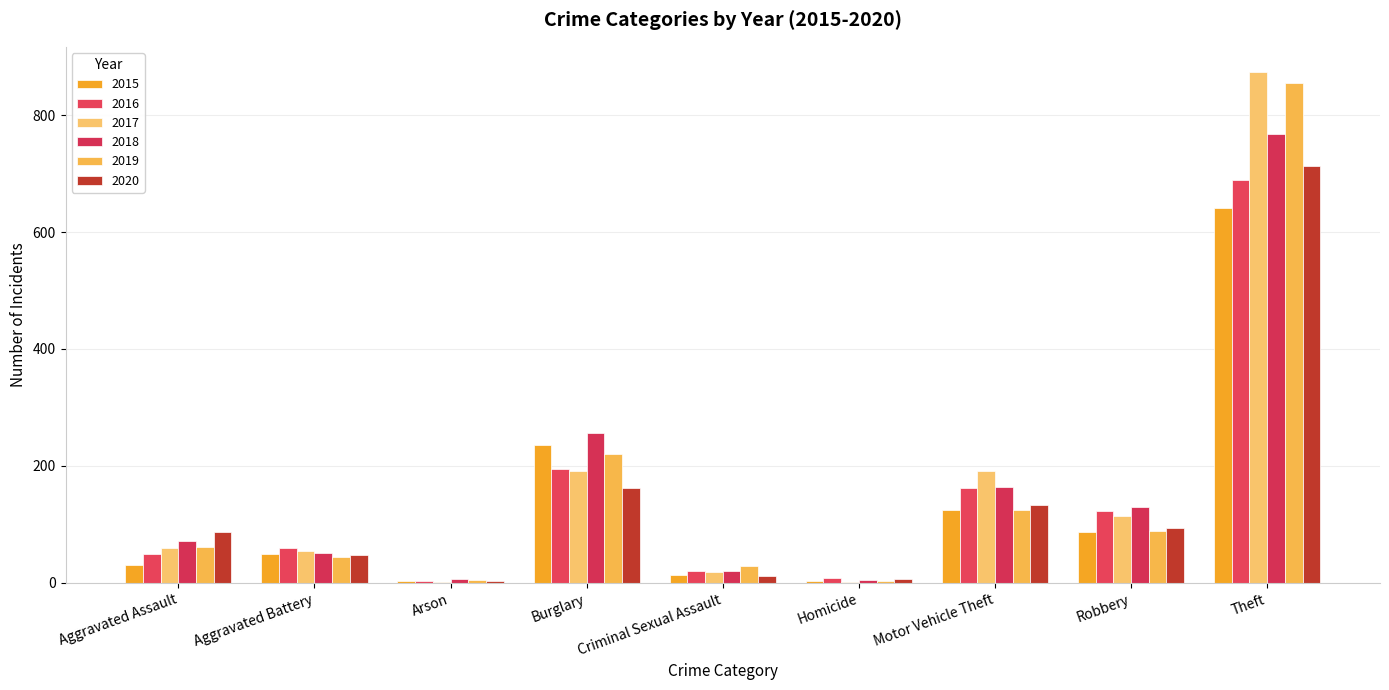

What is the average value of the 2016 series?

146